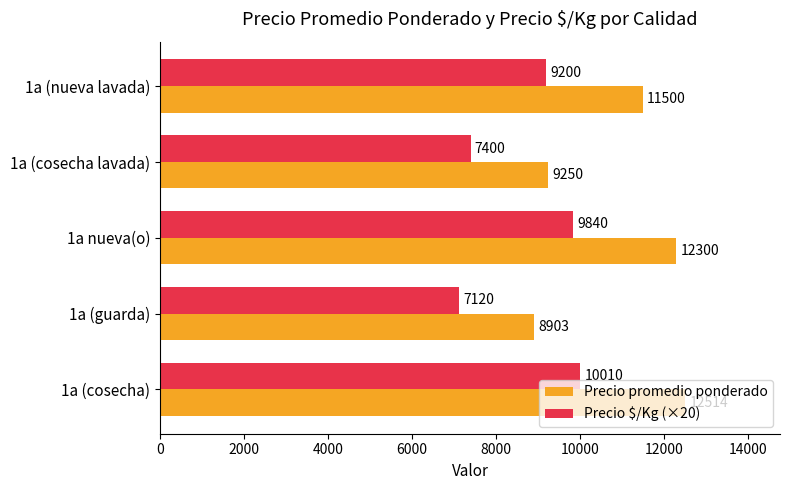

Between 1a (cosecha) and 1a nueva(o), which series saw the biggest shift?

Precio promedio ponderado